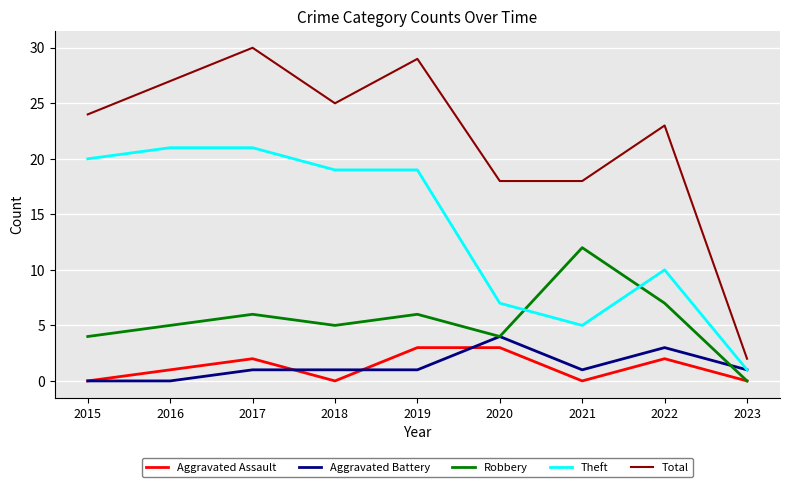

Reading left to right, list all the values displayed in this chart.

Aggravated Assault: 0	1	2	0	3	3	0	2	0
Aggravated Battery: 0	0	1	1	1	4	1	3	1
Robbery: 4	5	6	5	6	4	12	7	0
Theft: 20	21	21	19	19	7	5	10	1
Total: 24	27	30	25	29	18	18	23	2